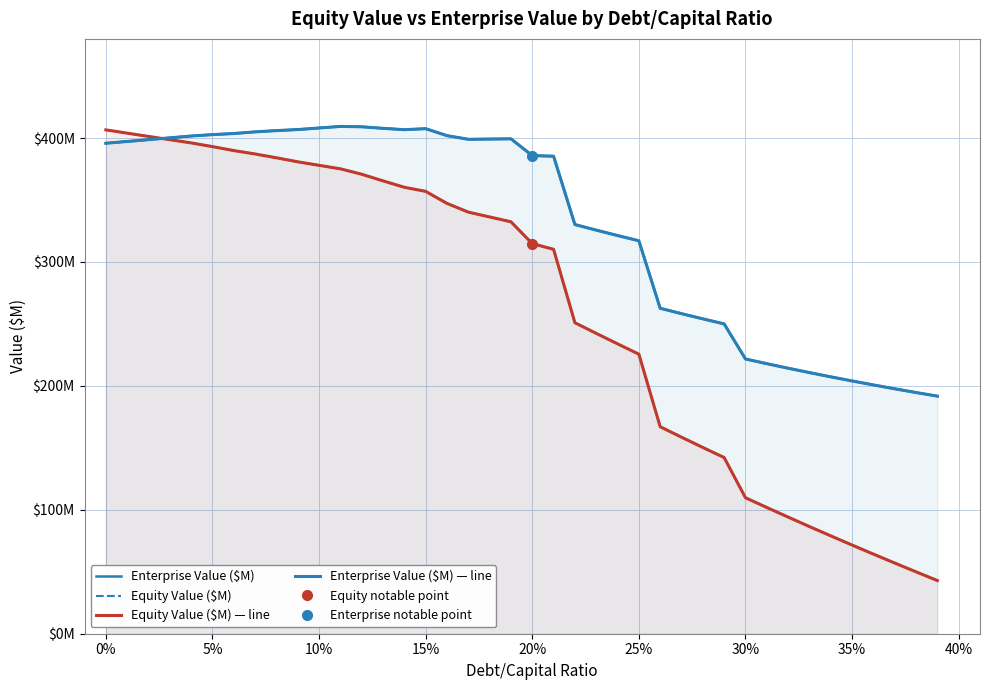

What is the minimum value for Enterprise Value ($M) — line?

191.7